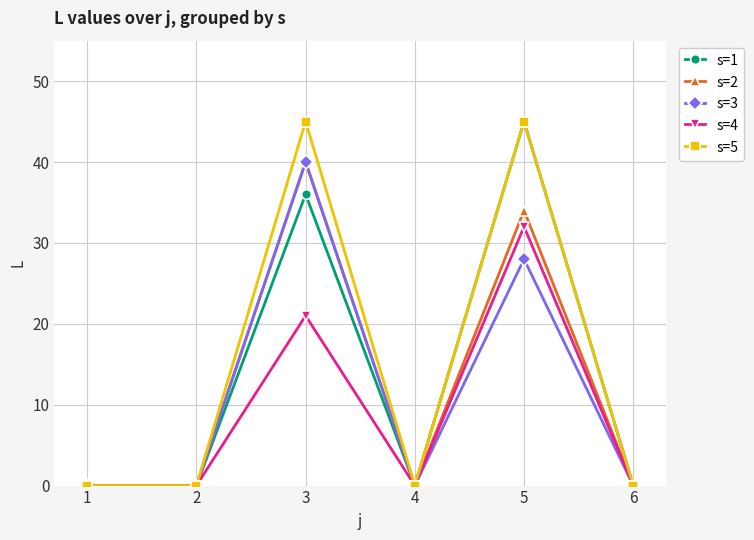

Reading left to right, what are all the values shown in this chart?

s=1: 0	0	36	0	45	0
s=2: 0	0	40	0	34	0
s=3: 0	0	40	0	28	0
s=4: 0	0	21	0	32	0
s=5: 0	0	45	0	45	0